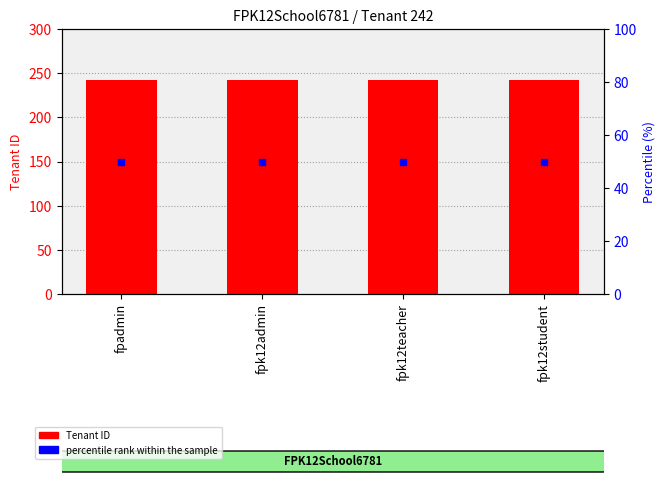

At which category is the sum across all series the highest?

fpadmin